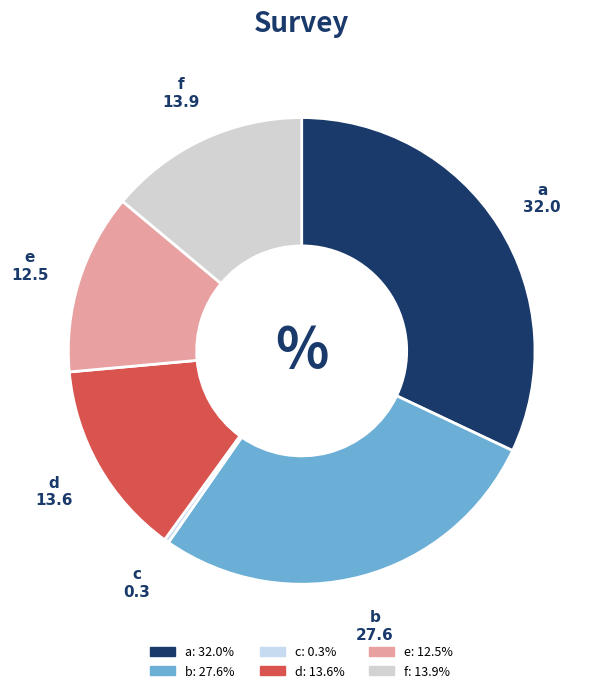

What is the ratio of the value at f to the value at d?

1.0